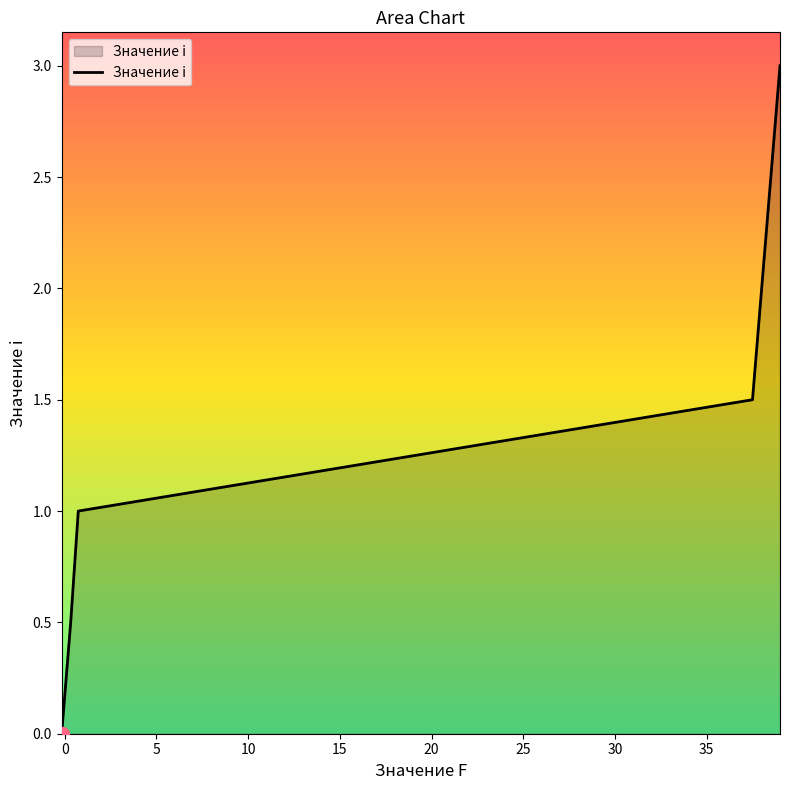

True or false: there are more than 0 points higher than both neighbors.

False